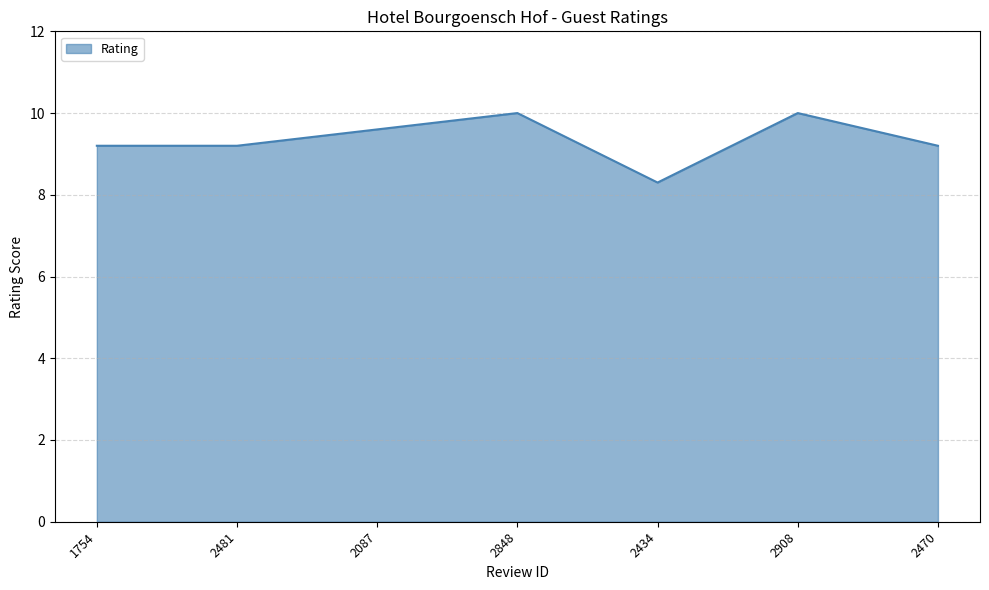

Reading left to right, transcribe all the data shown in this chart.

9.2	9.2	9.6	10.0	8.3	10.0	9.2